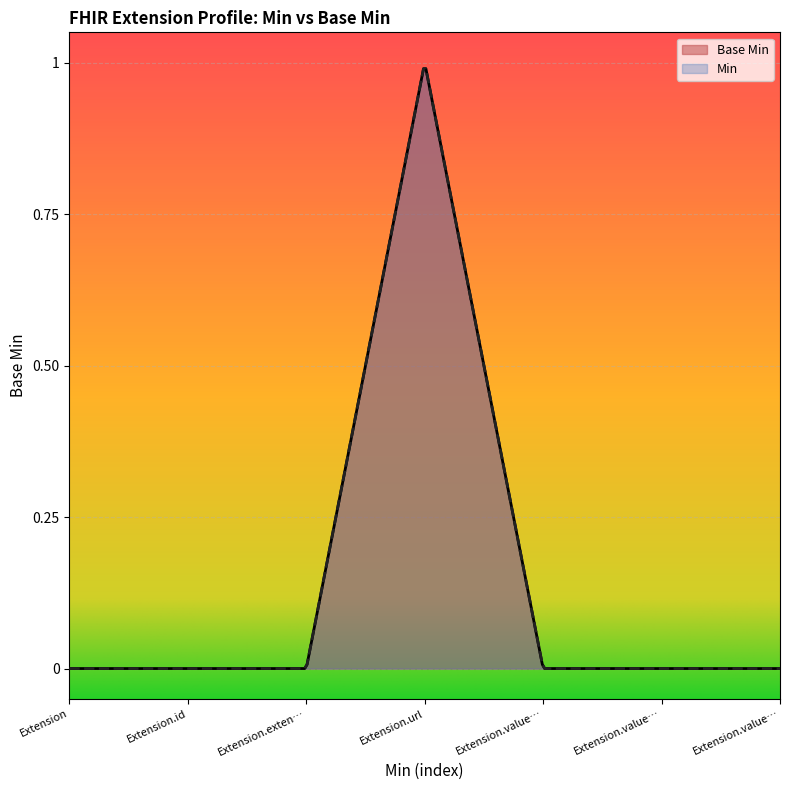

The value at Extension.url is 1. True or false?

True